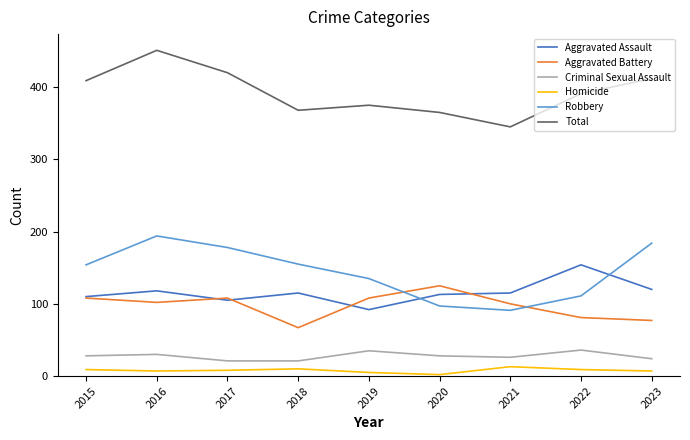

True or false: Robbery and Aggravated Assault cross at least once.

True